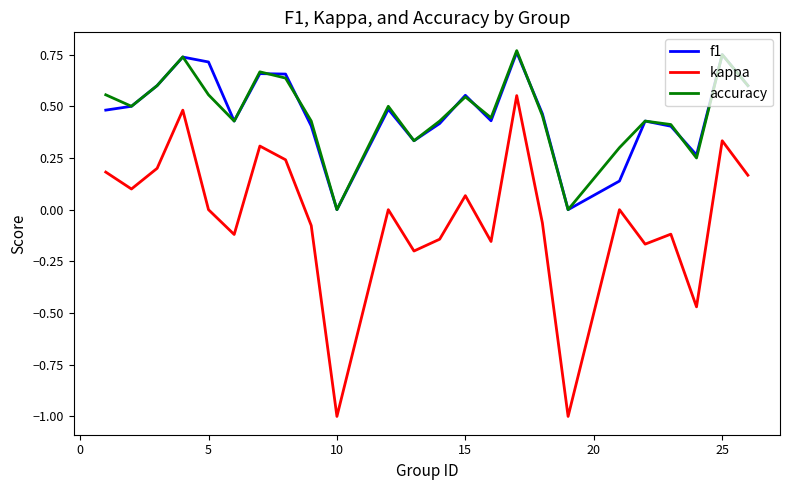

True or false: accuracy and kappa cross at least once.

False